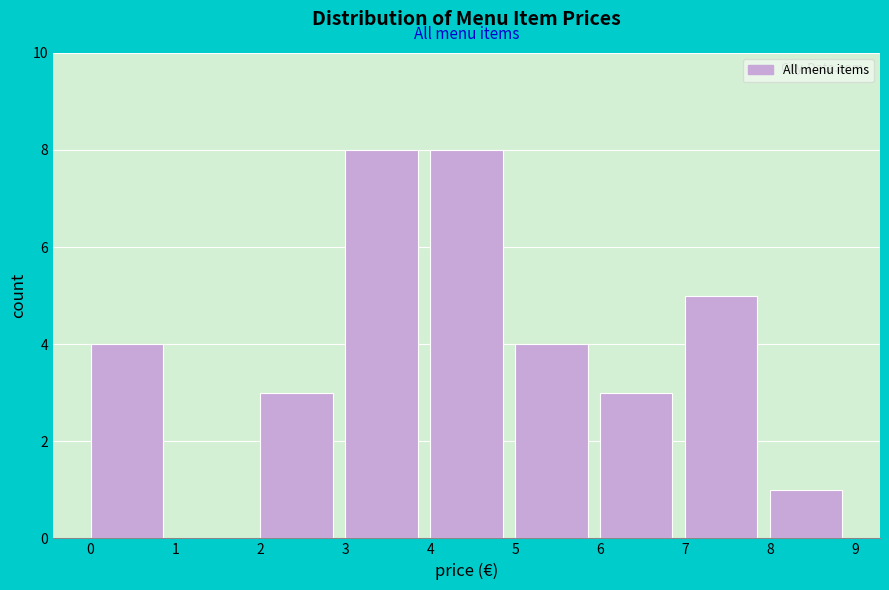

Reading left to right, transcribe this chart: for each bar, give the range it covers on the x-axis and its height. The values are not printed on the chart, so give them approximately, as read against the axis.

0 to 1: 4
1 to 2: 0
2 to 3: 3
3 to 4: 8
4 to 5: 8
5 to 6: 4
6 to 7: 3
7 to 8: 5
8 to 9: 1